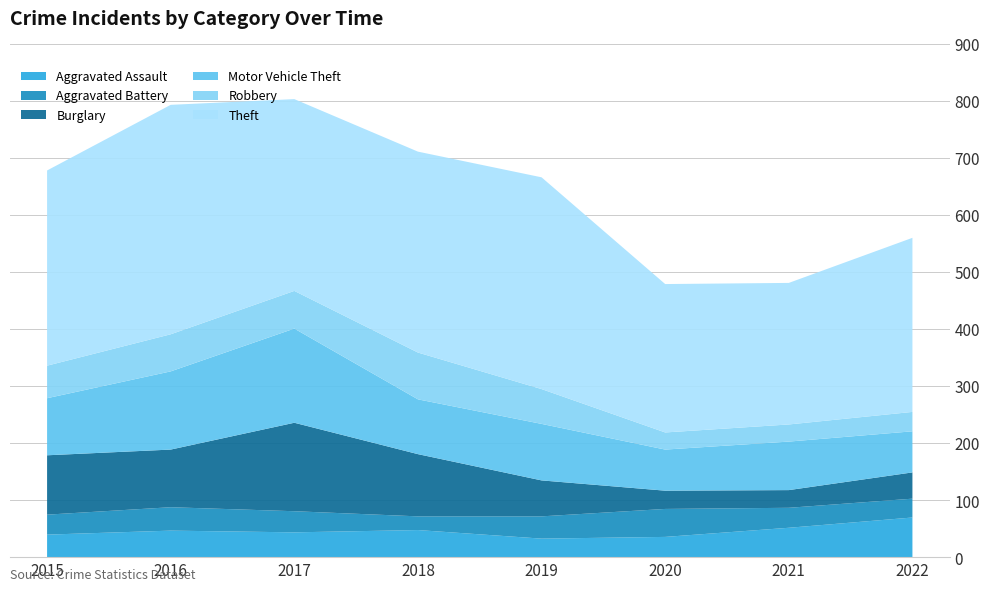

Reading left to right, transcribe all the data shown in this chart.

Aggravated Assault: 2015=40	2016=47	2017=44	2018=48	2019=33	2020=36	2021=52	2022=70
Aggravated Battery: 2015=35	2016=41	2017=37	2018=24	2019=39	2020=49	2021=35	2022=33
Burglary: 2015=104	2016=101	2017=155	2018=109	2019=63	2020=32	2021=31	2022=46
Motor Vehicle Theft: 2015=100	2016=137	2017=165	2018=96	2019=99	2020=72	2021=85	2022=72
Robbery: 2015=57	2016=65	2017=66	2018=82	2019=61	2020=30	2021=30	2022=34
Theft: 2015=342	2016=402	2017=336	2018=352	2019=371	2020=260	2021=248	2022=305